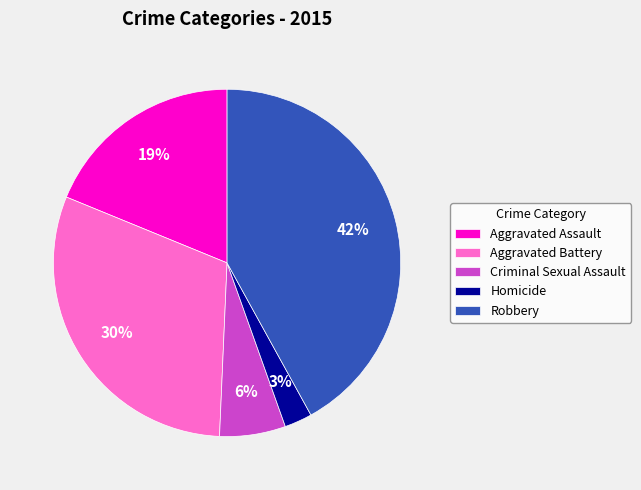

Count the number of slices in the pie.

5